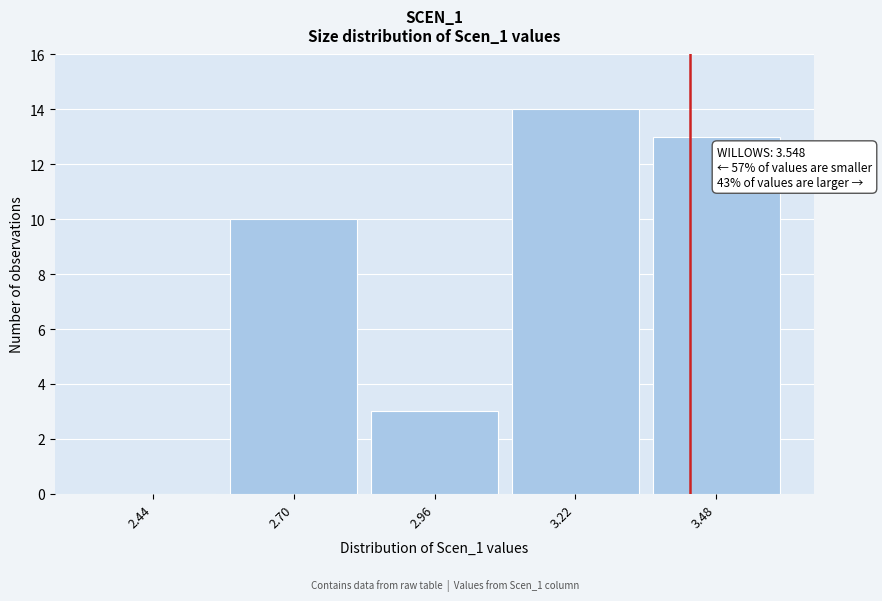

Reading left to right, what are all the values shown in this chart?

2.44=0	2.70=10	2.96=3	3.22=14	3.48=13